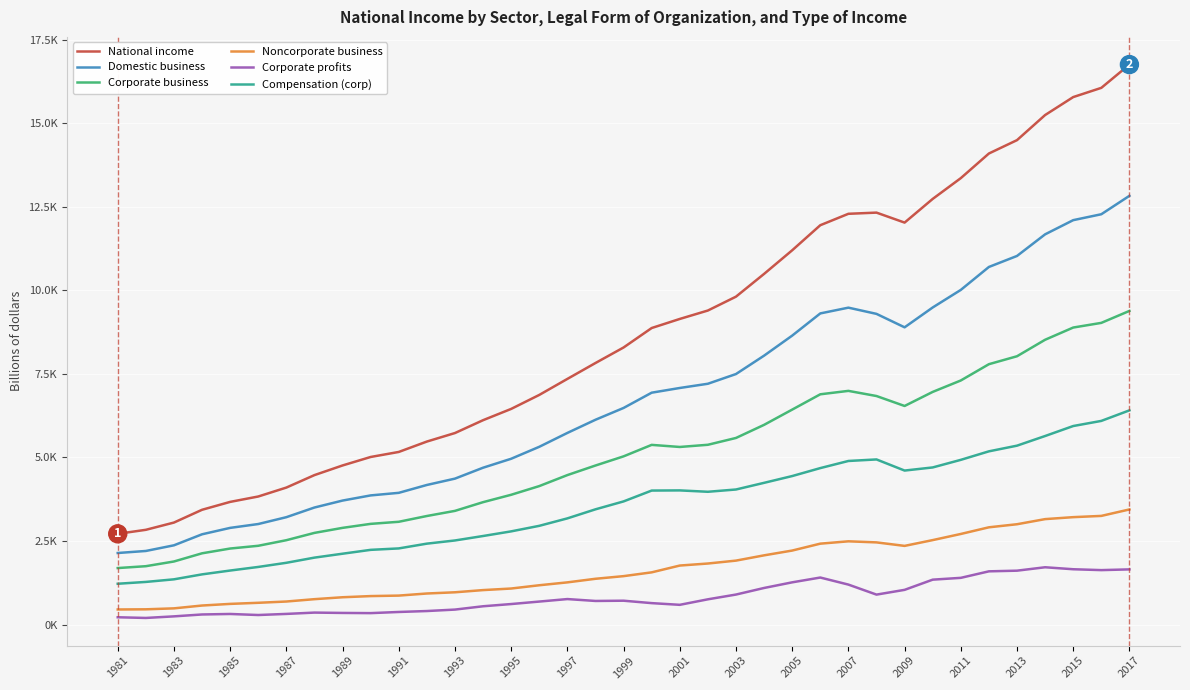

Where is the first local maximum for Domestic business?

2007